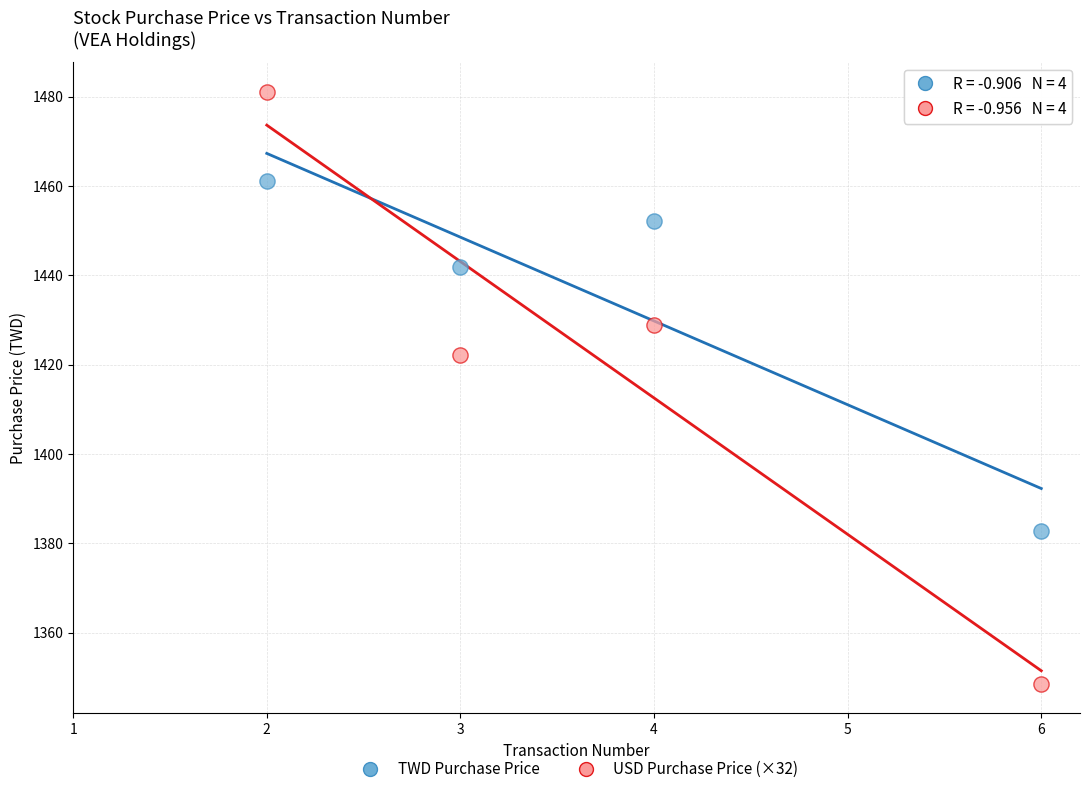

Which series contains the lowest Y value?

USD Purchase Price (×32)